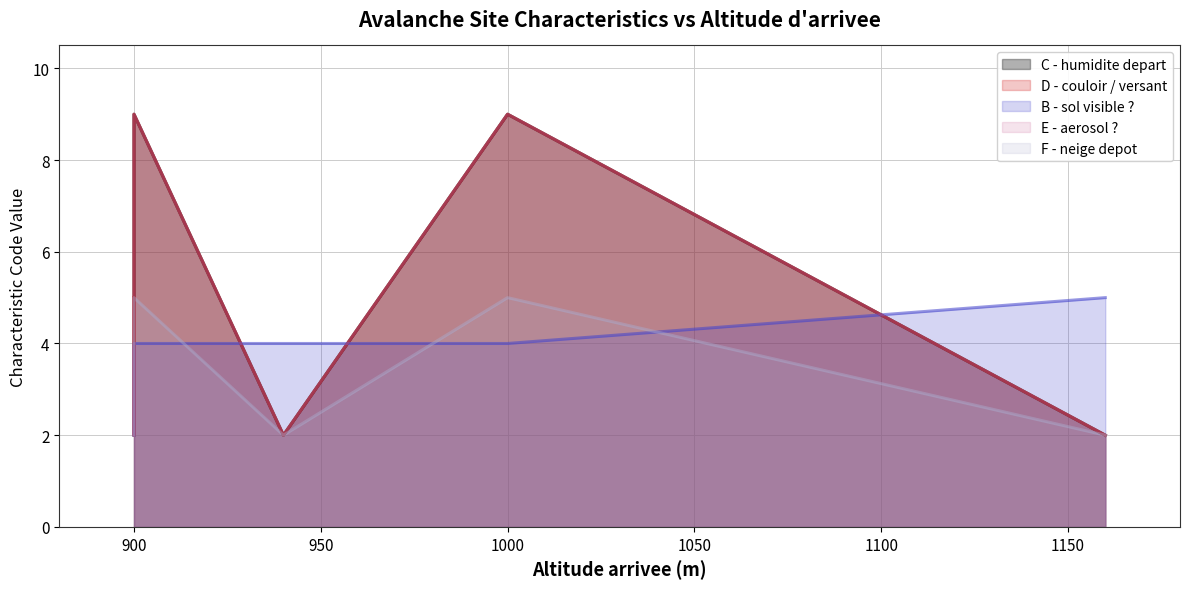

What is the total value across all series at 940?

12